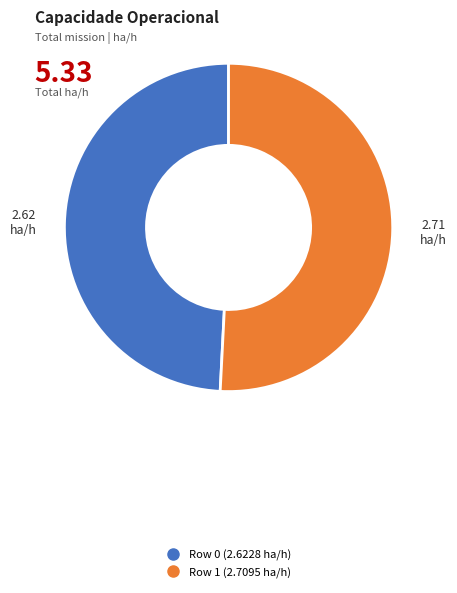

Does any single category account for the majority?

Yes